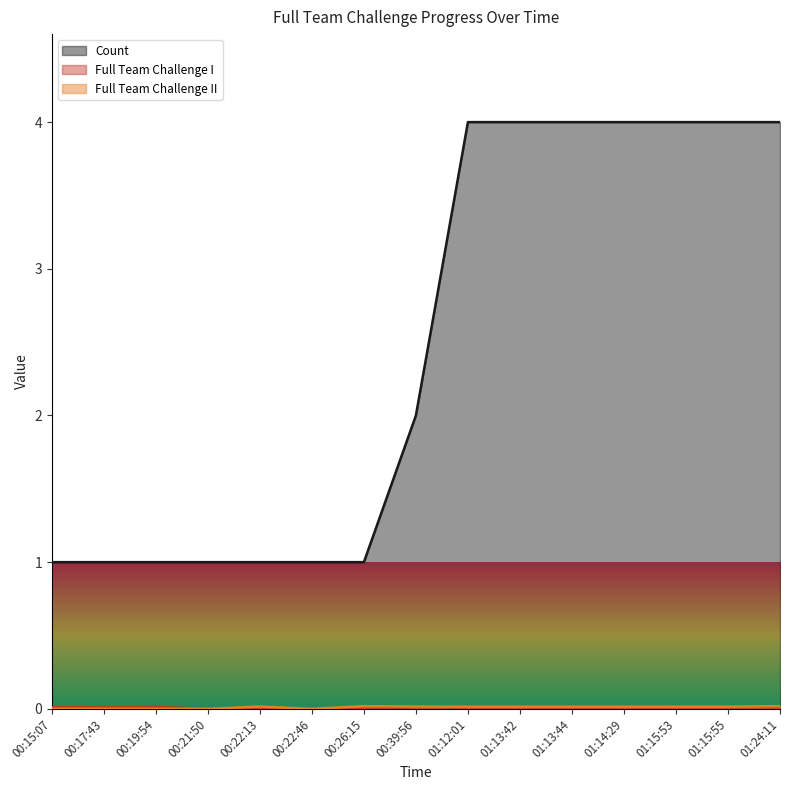

List the series in order of their peak value, highest first.

Count, Full Team Challenge II, Full Team Challenge I